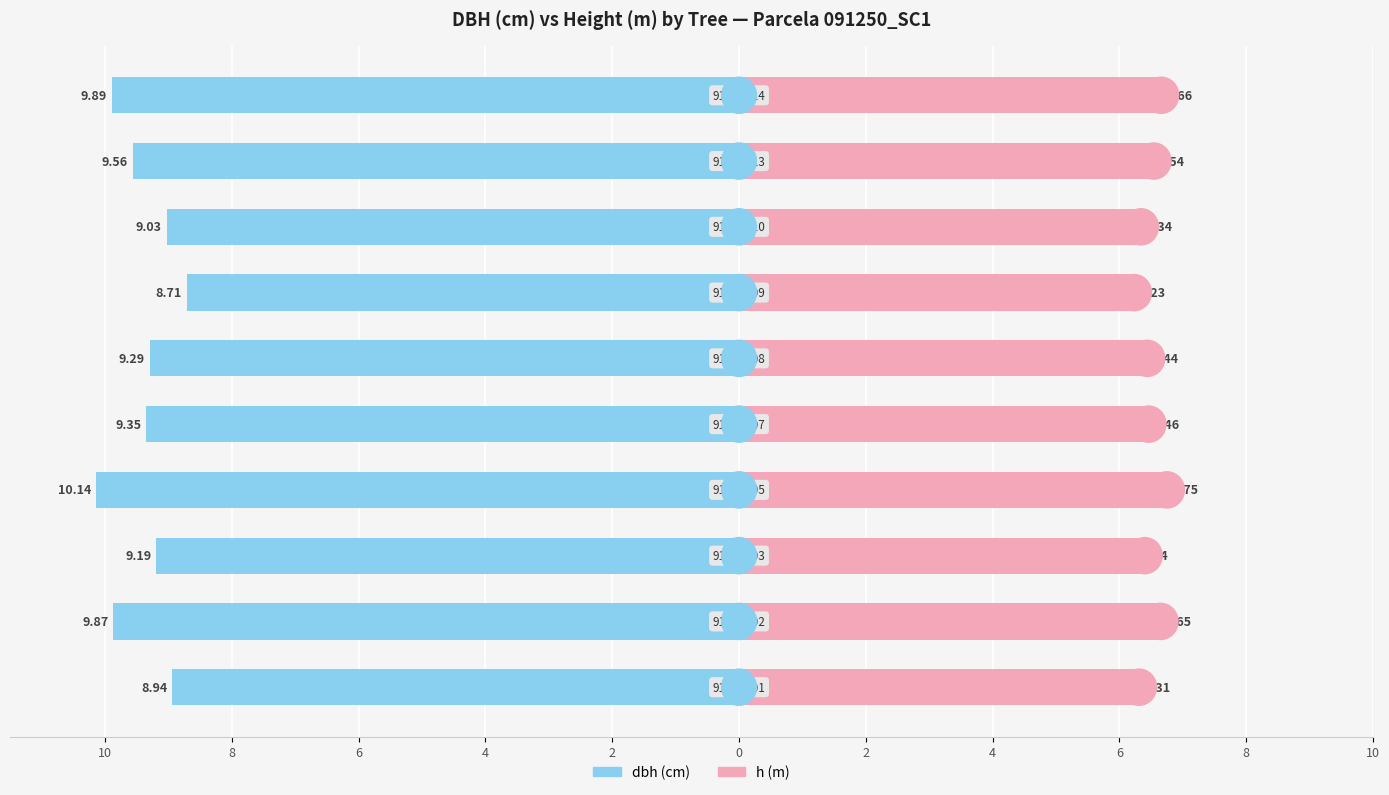

Which series changed the most between 4 and 2?

dbh